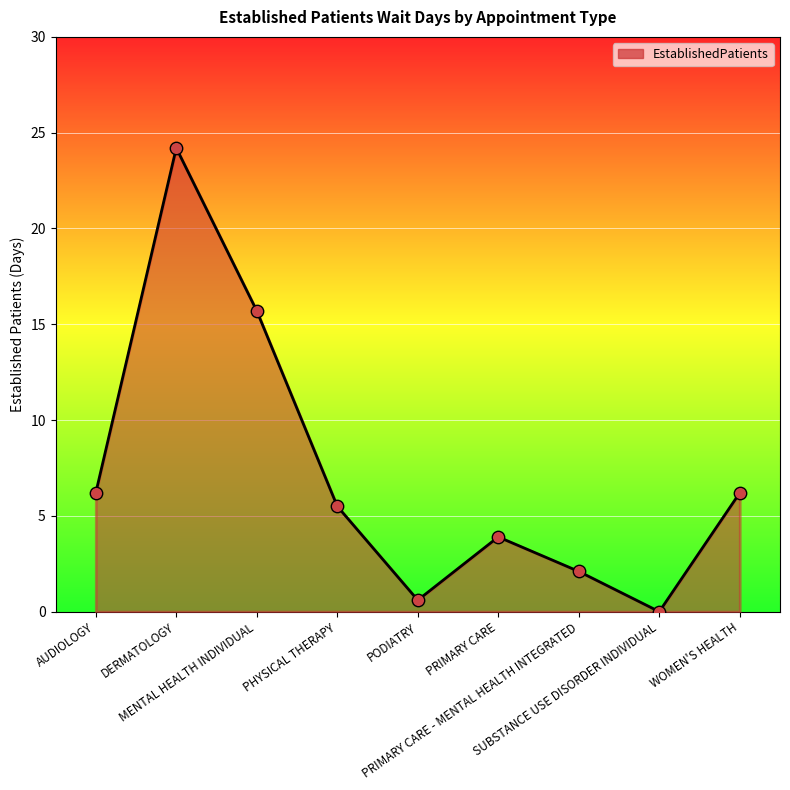

Approximately how many times larger is the value at DERMATOLOGY compared to WOMEN'S HEALTH?

3.9